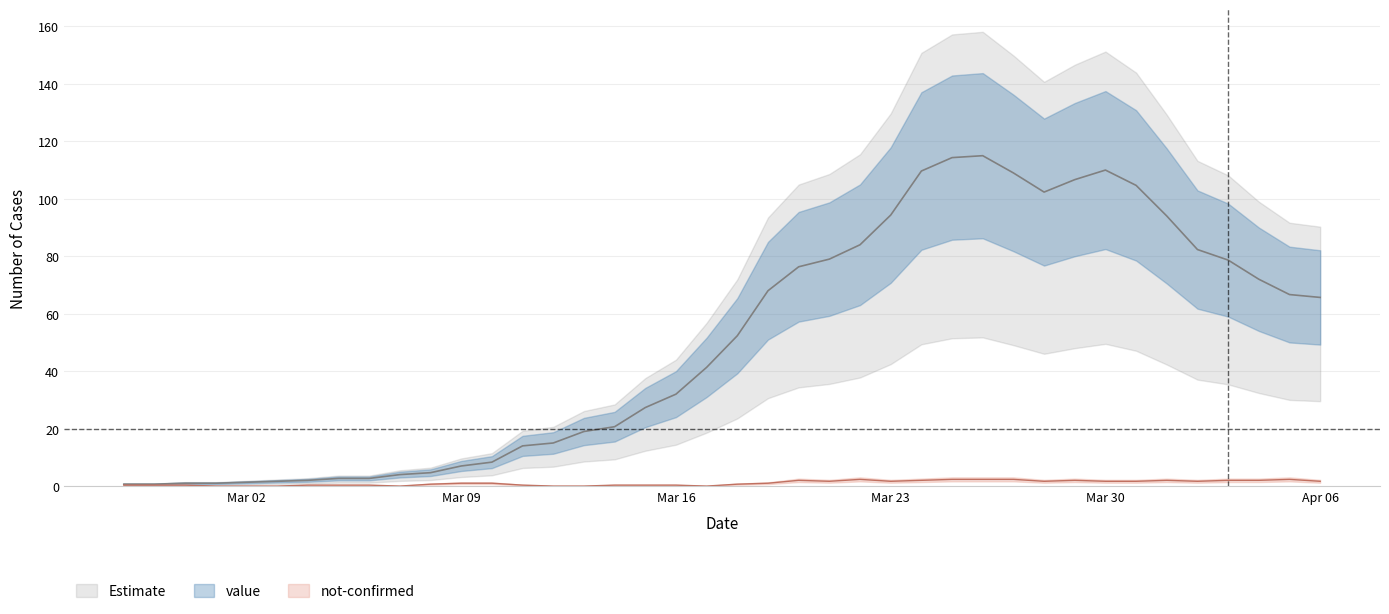

What is the sum of all values?

1992.0